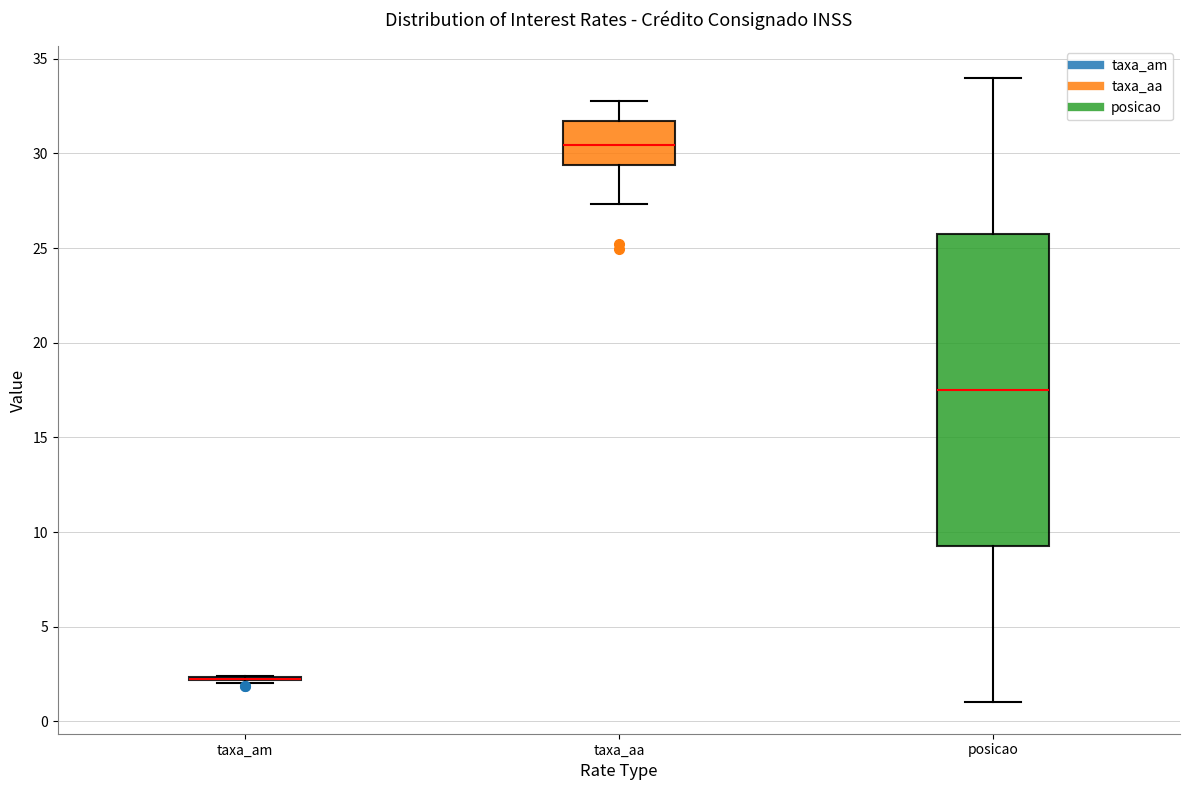

Comparing the boxes themselves (not the whiskers), which one is the tallest?

posicao